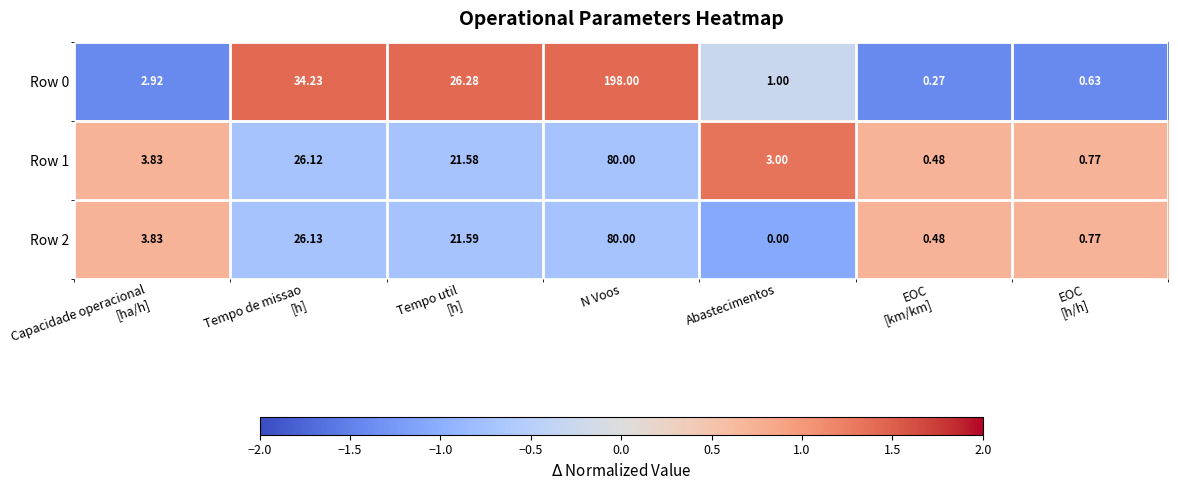

Which category has the highest value in the Row 2 series?

N Voos